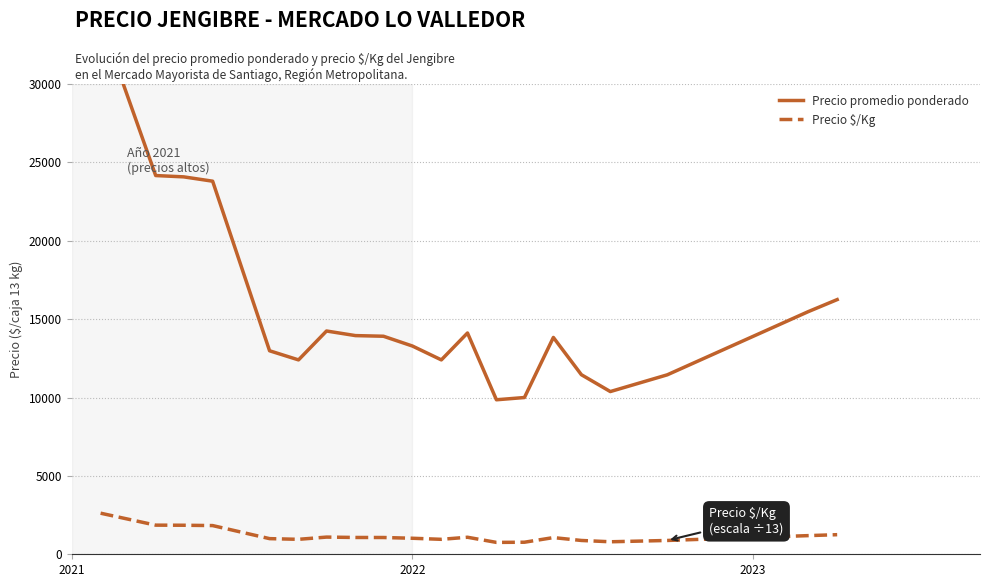

What is the maximum value for Precio $/Kg?

2621